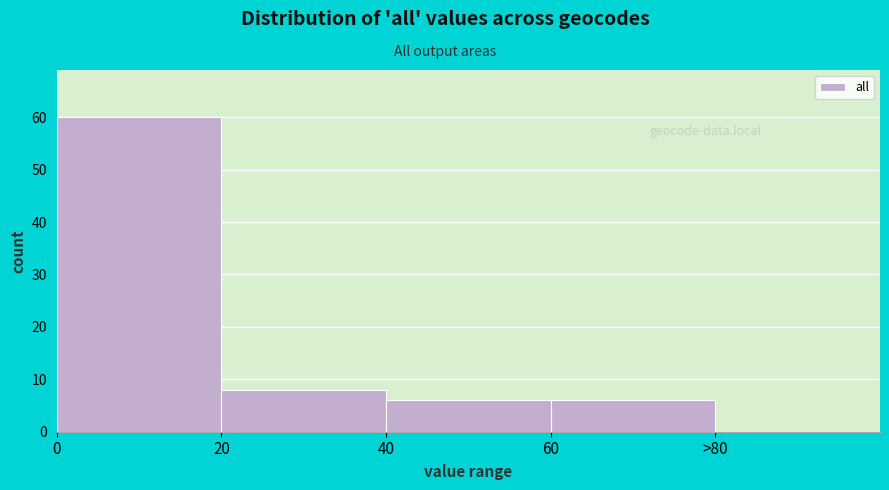

Reading right to left, extract all data points from this chart.

>80=0	60=6	40=6	20=8	0=60